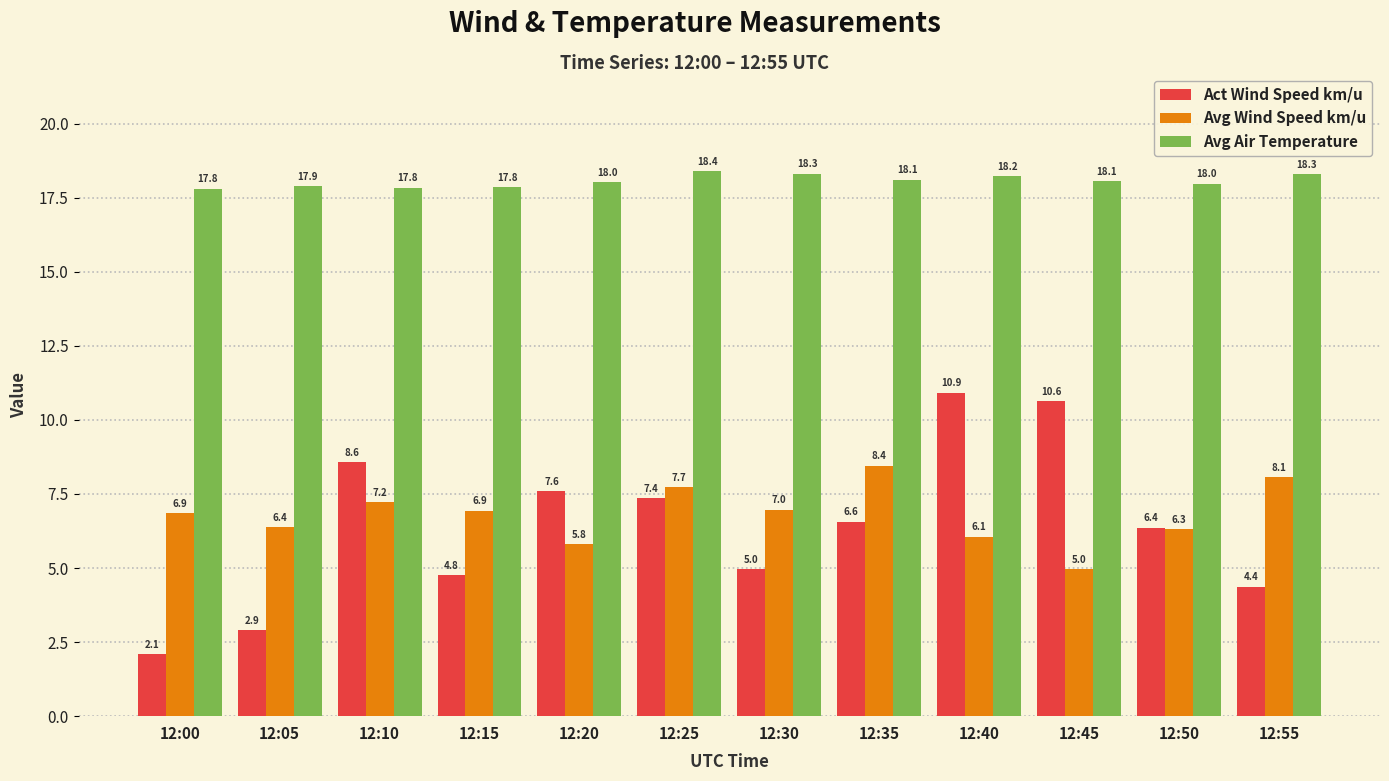

What is the difference between the maximum and minimum values in the Avg Wind Speed km/u series?

3.5